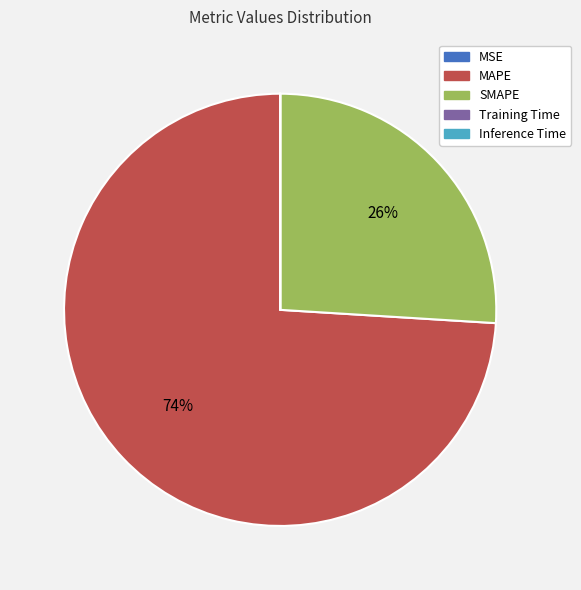

Is there any slice that represents more than half of the pie?

Yes